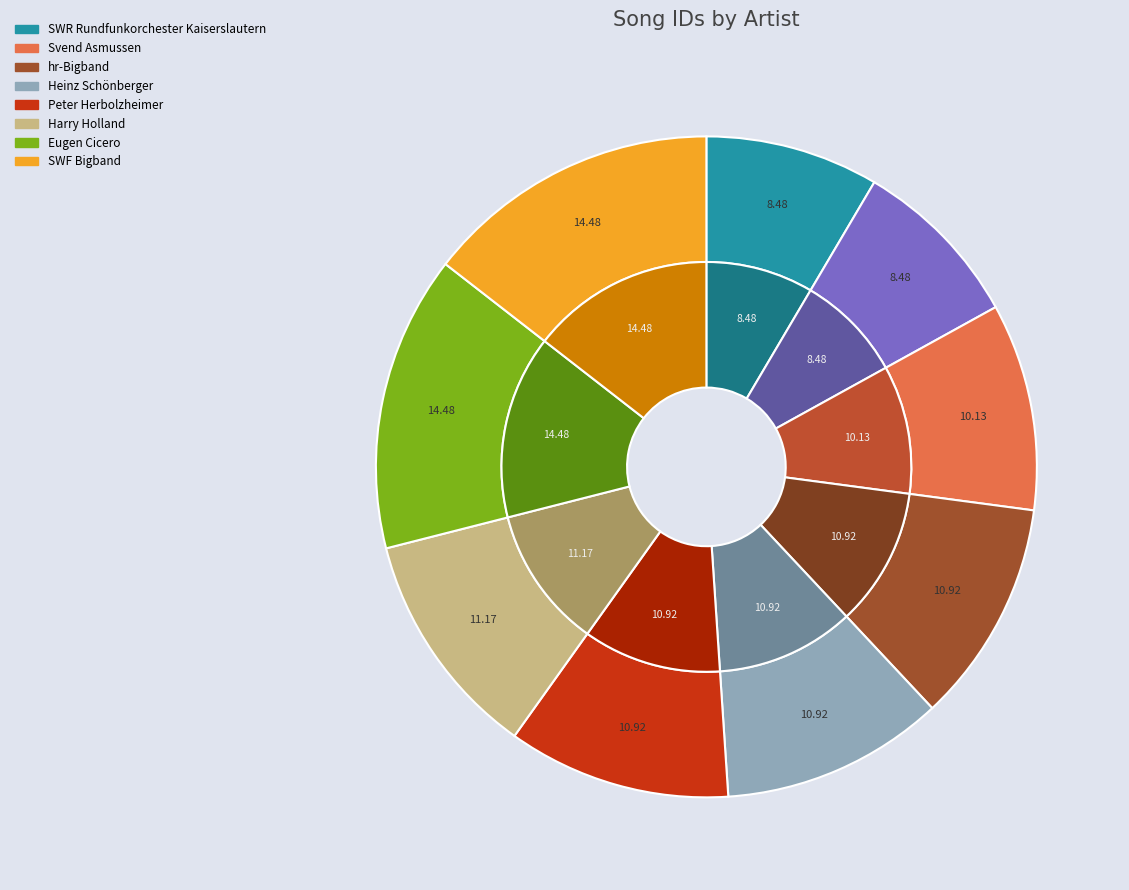

Combined, what portion of the pie is SWR Rundfunkorchester Kaiserslautern (1579717) and SWF Bigband?

23.0%